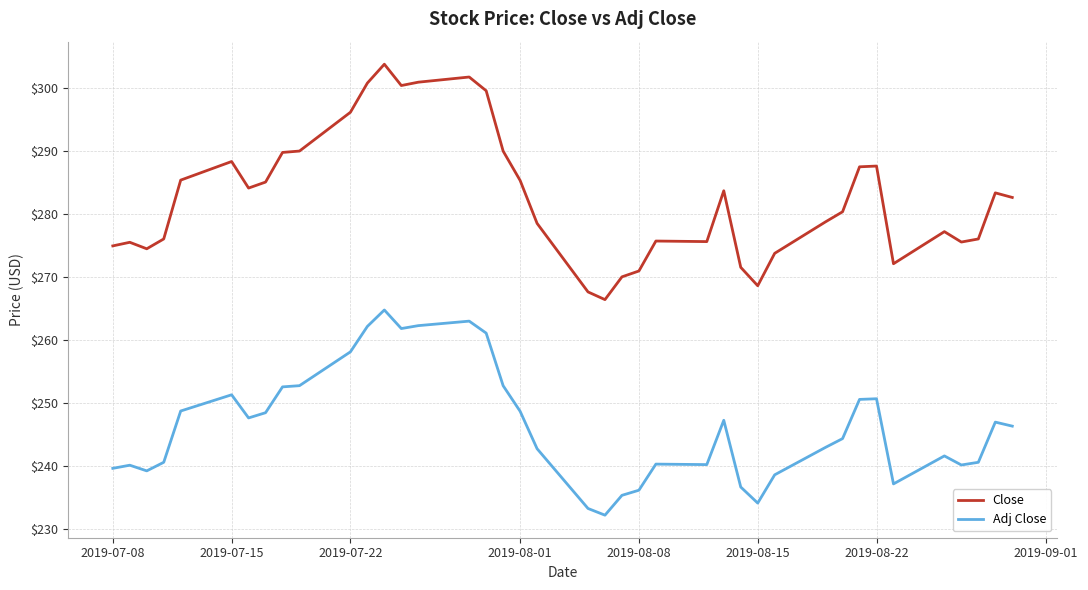

True or false: Adj Close and Close cross at least once.

False